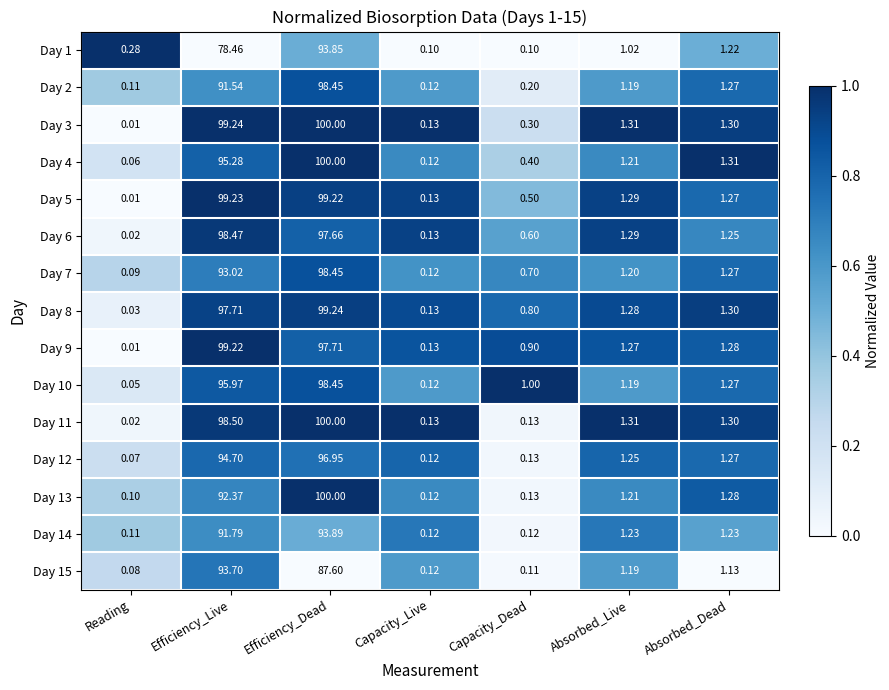

List the labels in order of Day 4 value, smallest first.

Reading, Capacity_Live, Capacity_Dead, Absorbed_Live, Absorbed_Dead, Efficiency_Live, Efficiency_Dead